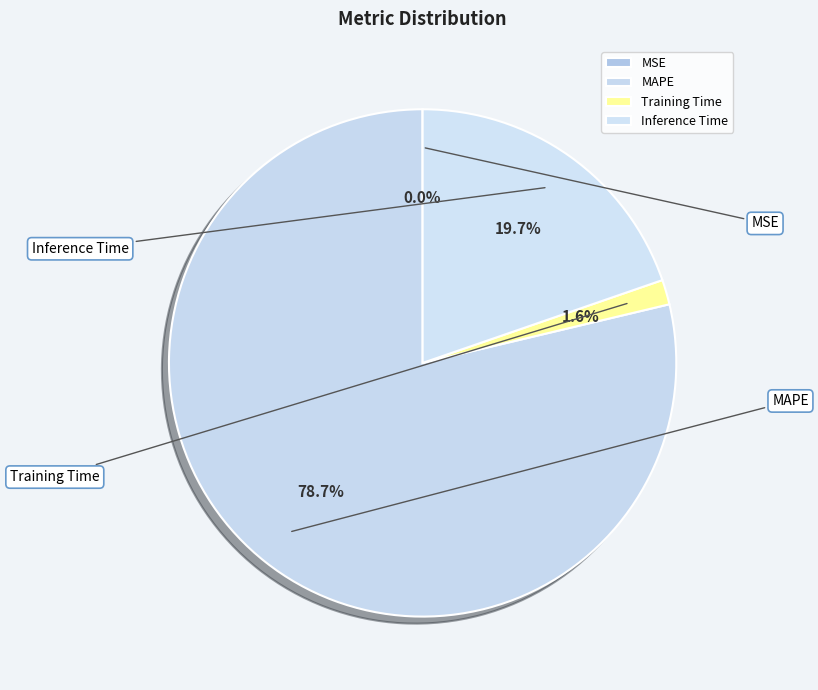

Between MSE and Training Time, which is larger?

Training Time